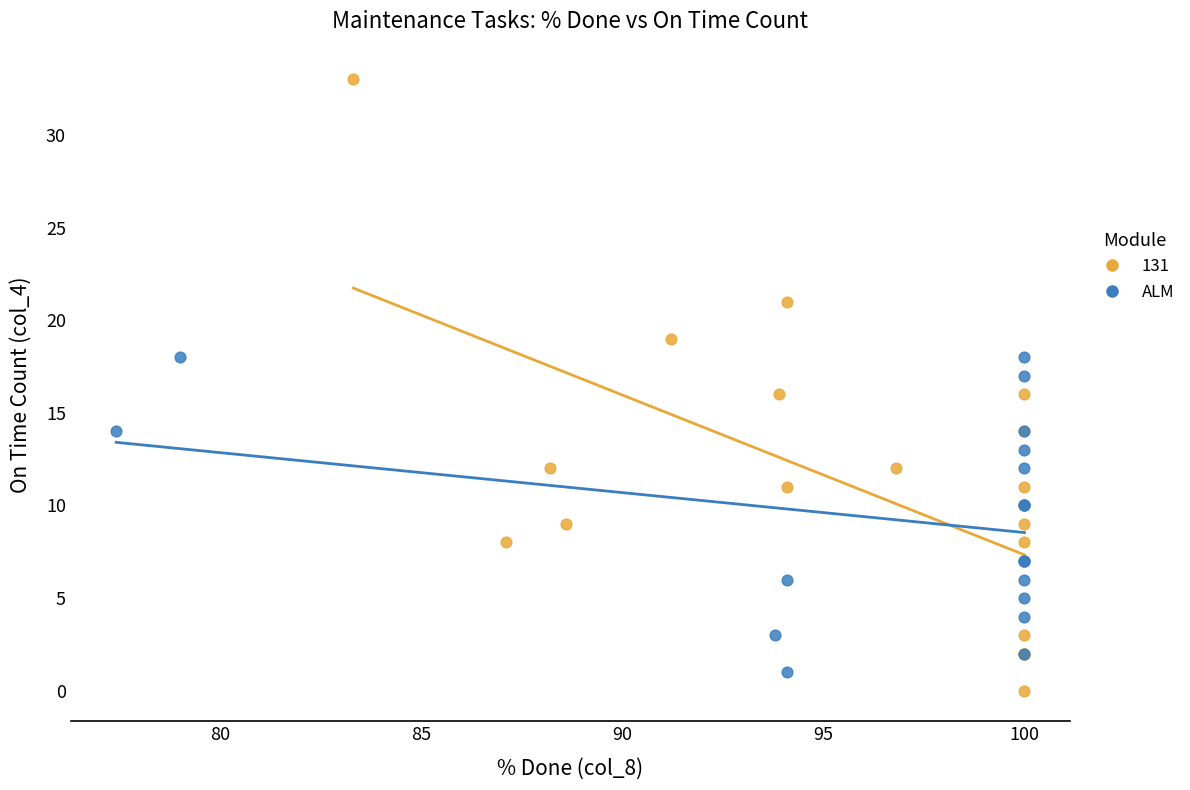

Which series contains the highest Y value?

131